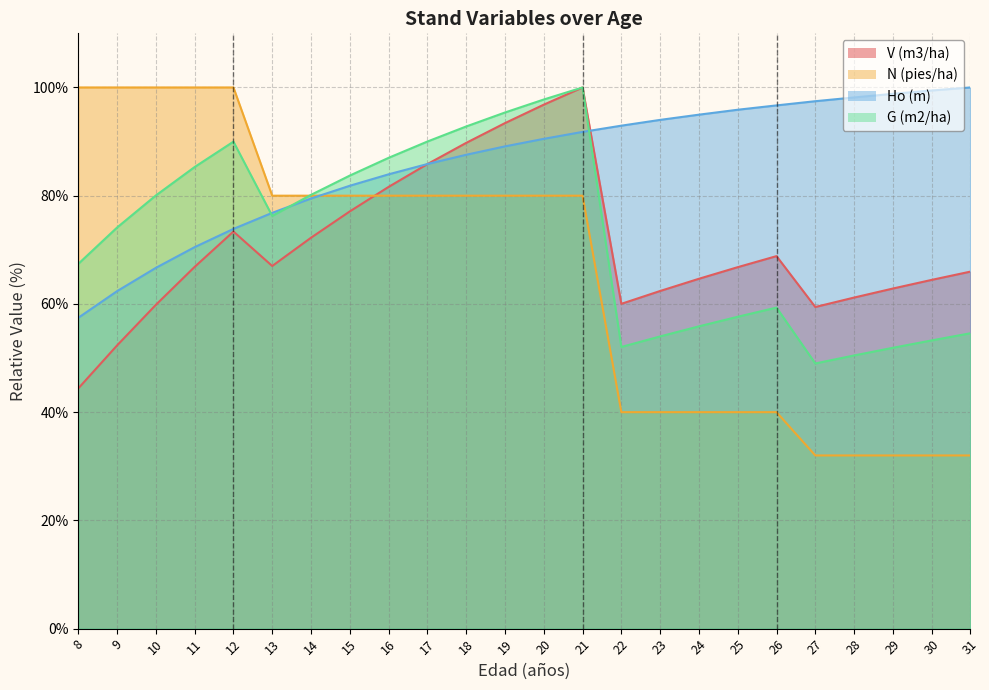

Which series has the largest total across all categories?

Ho (m)